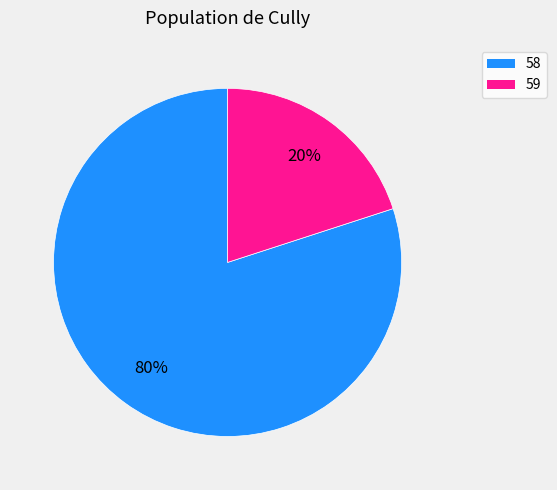

To the nearest percent, what portion does 59 represent?

20%